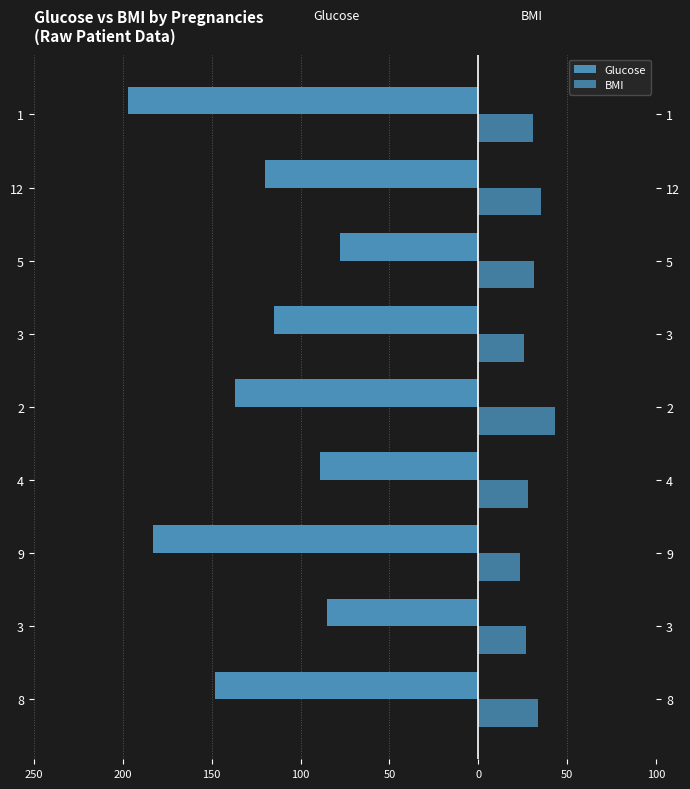

What is the sum of all BMI values?

277.1